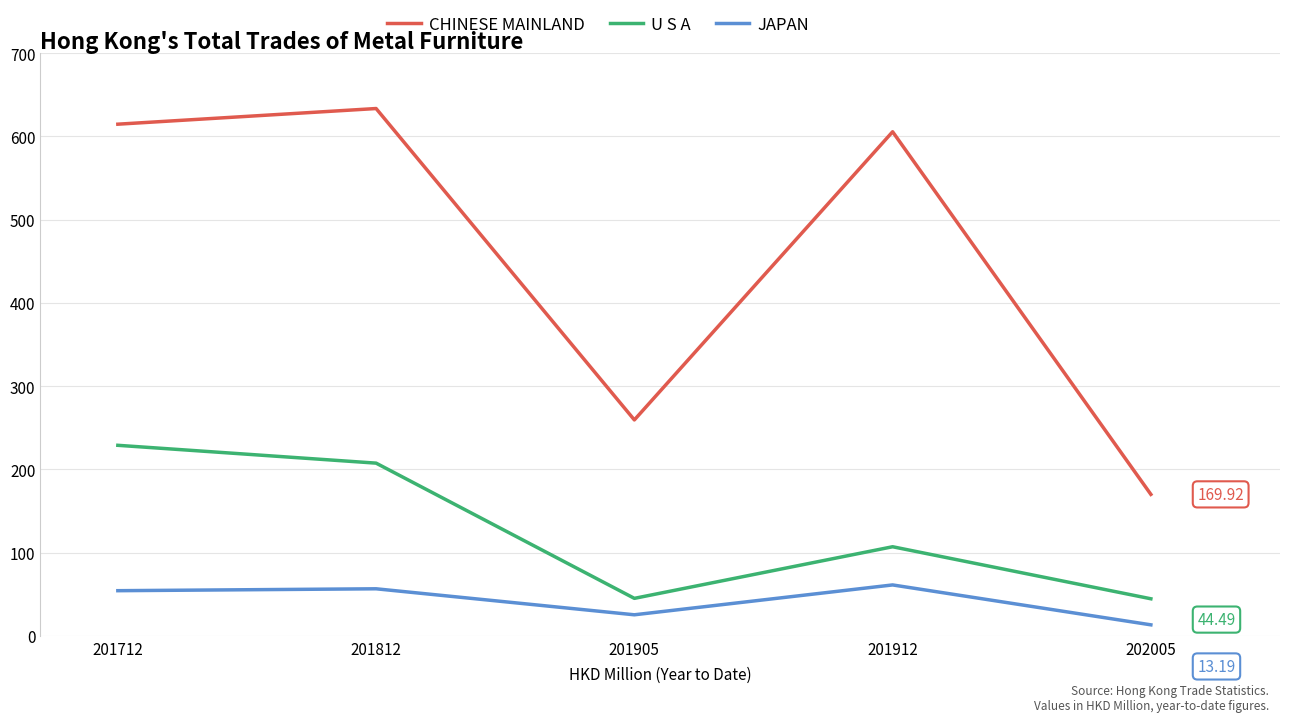

How many lines are shown in the chart?

3